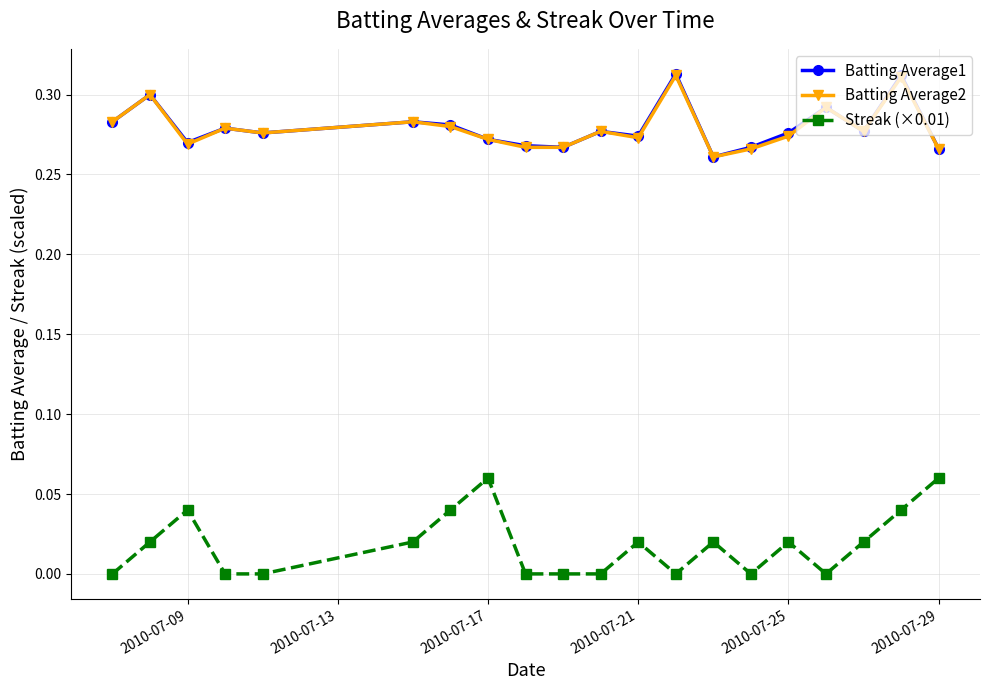

True or false: Batting Average1 has more than 2 interior local peaks.

True